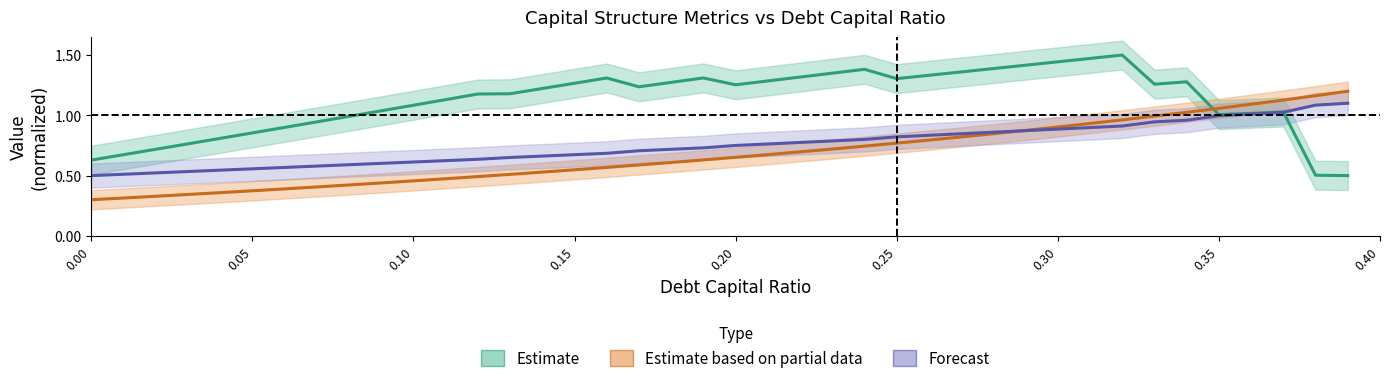

How many intersections are there between Estimate based on partial data and Estimate?

1